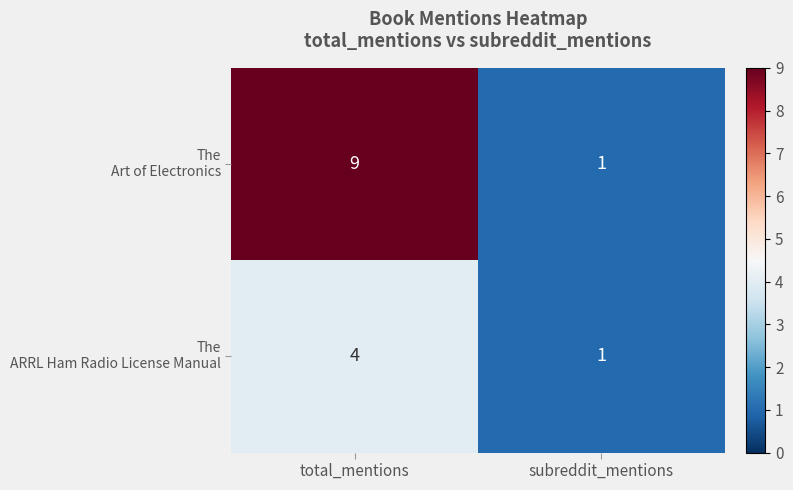

Which category has the lowest value across all series?

subreddit_mentions